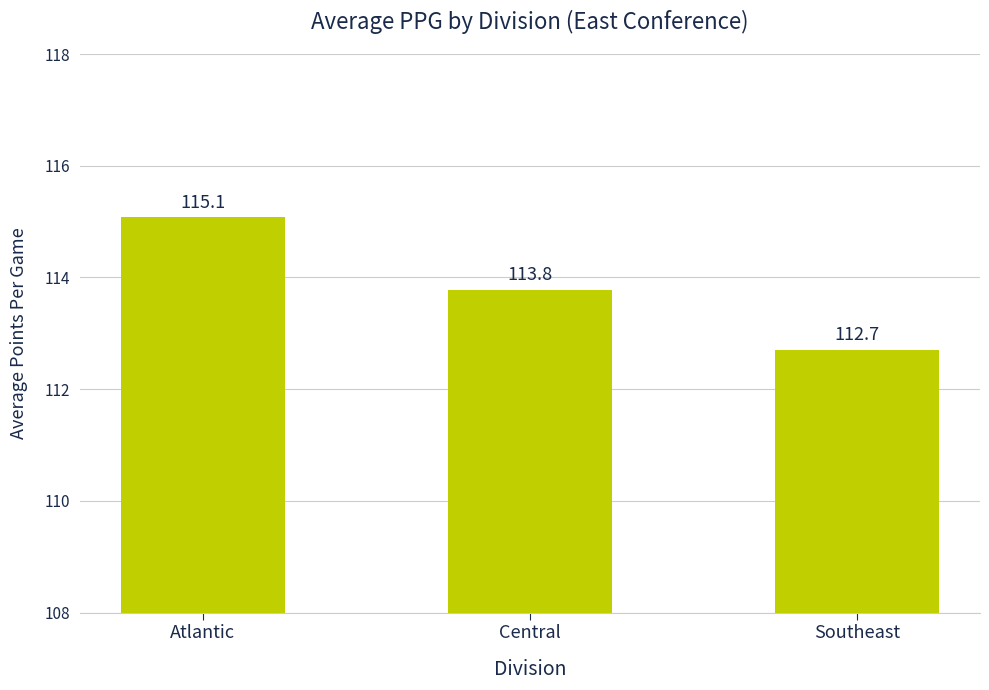

Are the bars horizontal?

No